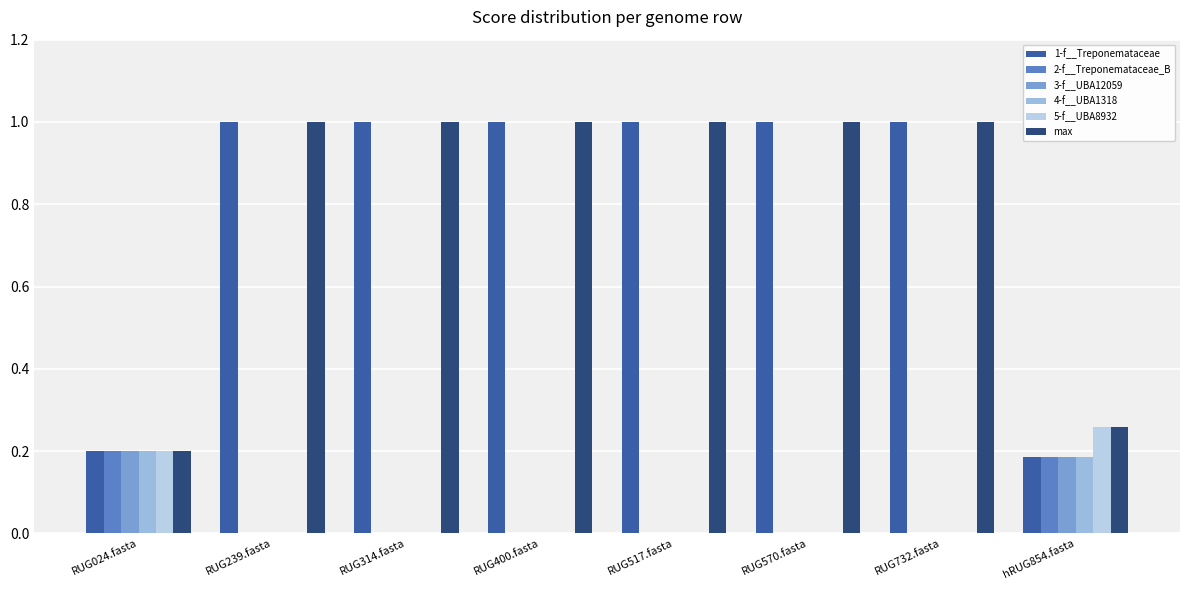

How many groups of bars are there?

8